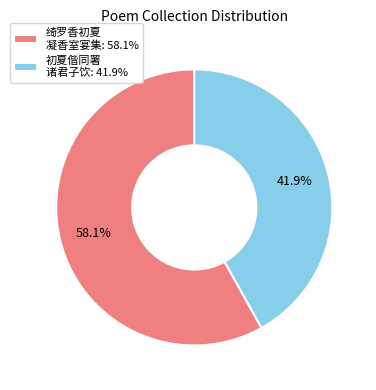

Rank the categories by value from lowest to highest.

初夏偕同署 诸君子饮: 41.9%, 绮罗香初夏 凝香室宴集: 58.1%